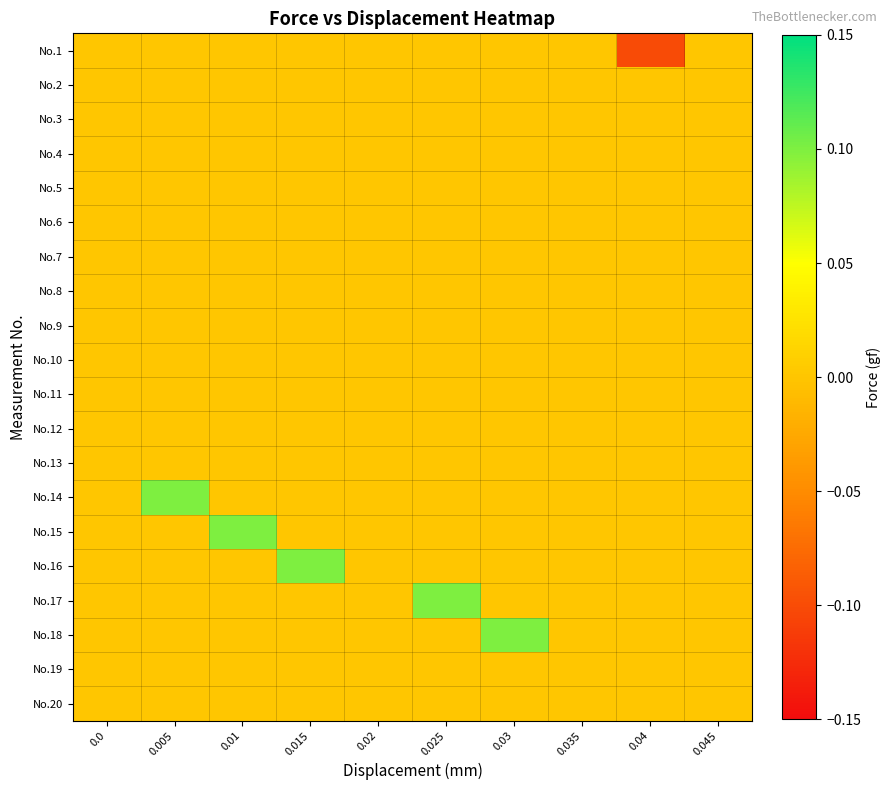

Between 0.035 and 0.005, which is larger?

0.035